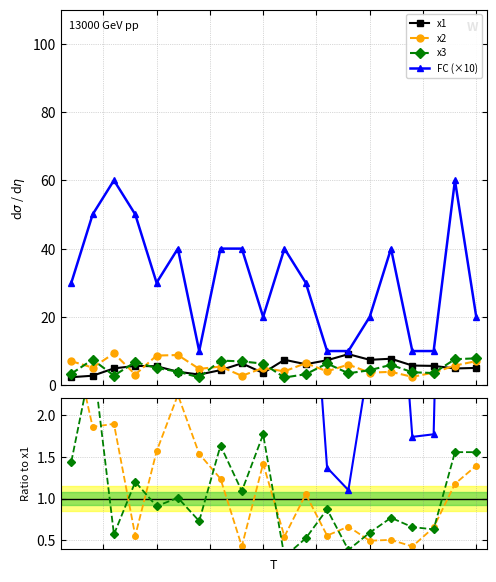

True or false: x1 and FC intersect in this chart.

False